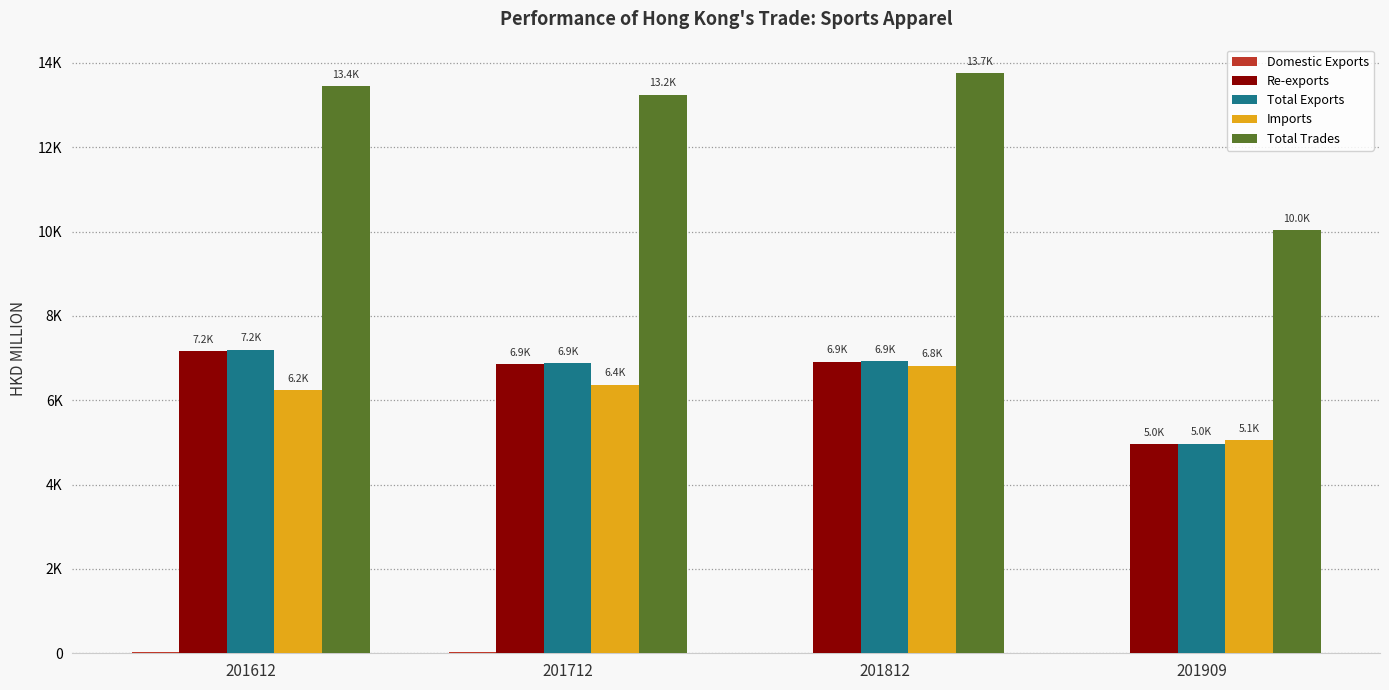

Is it true that Domestic Exports equals 25.9 at 201612?

True